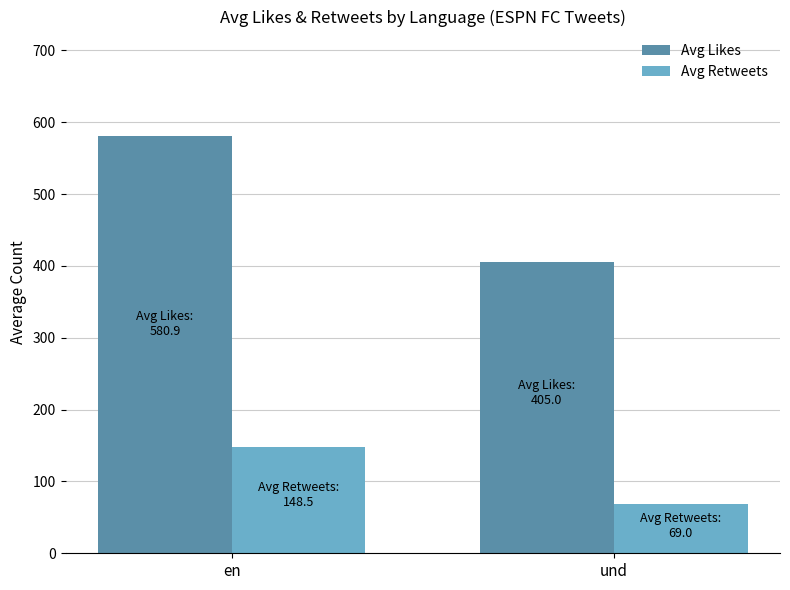

How many groups of bars are there?

2